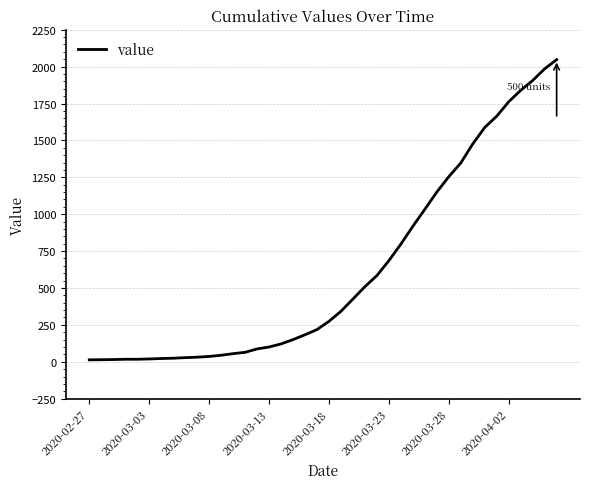

What is the difference between the maximum and minimum values?

2034